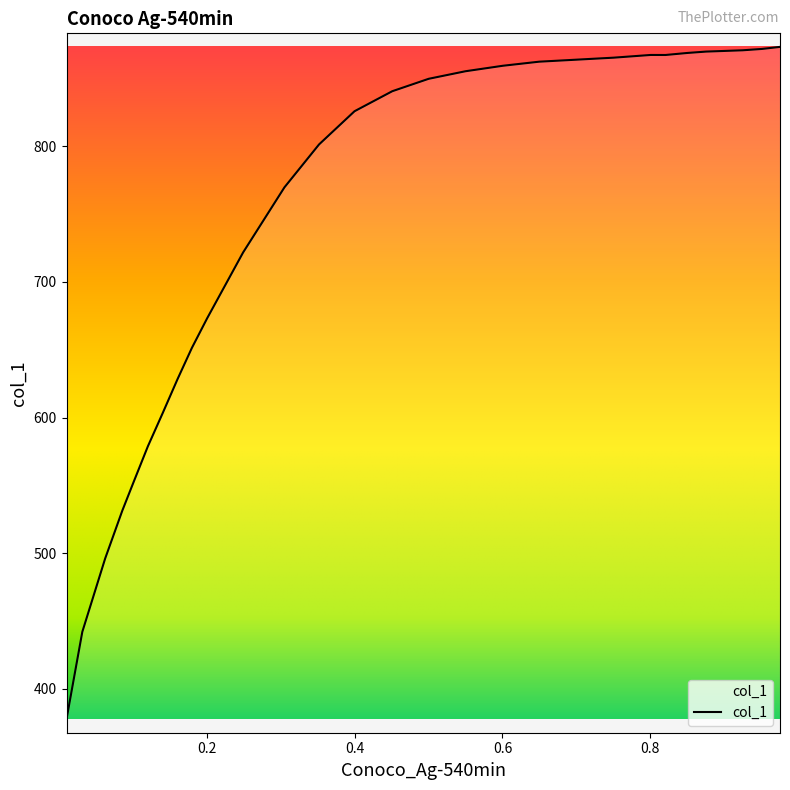

What is the greatest value displayed?

873.4